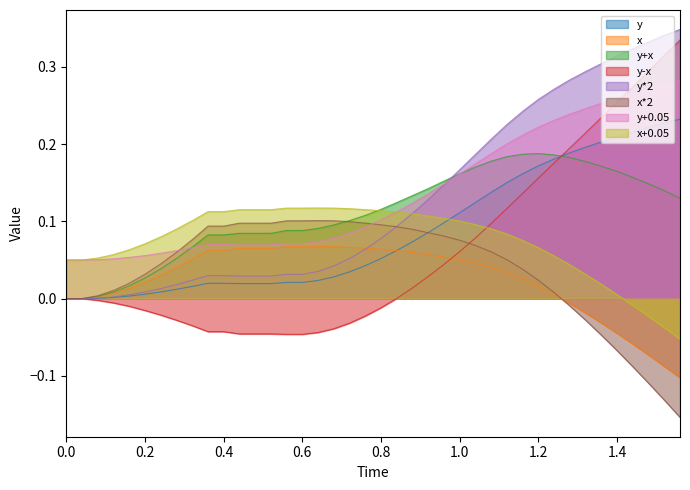

Is it true that y-x equals 0.0 at 0.0?

True